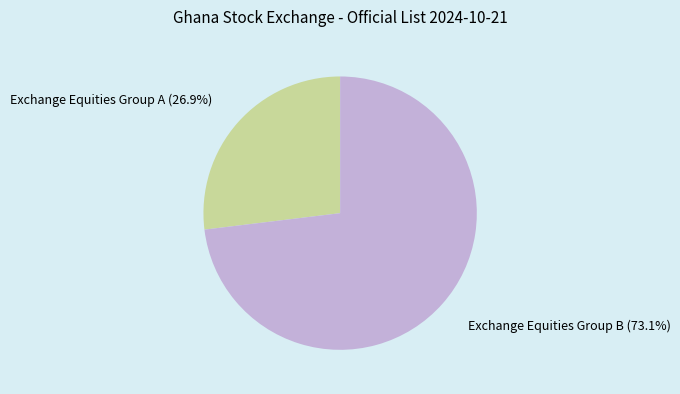

Is there any slice that represents more than half of the pie?

Yes